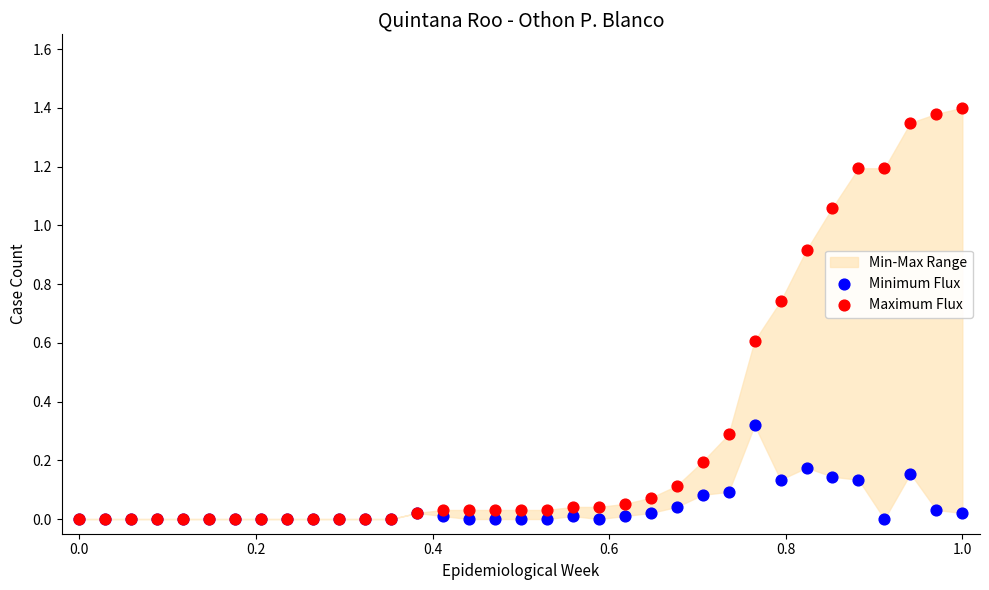

Which series reaches the maximum Y coordinate?

Maximum Flux